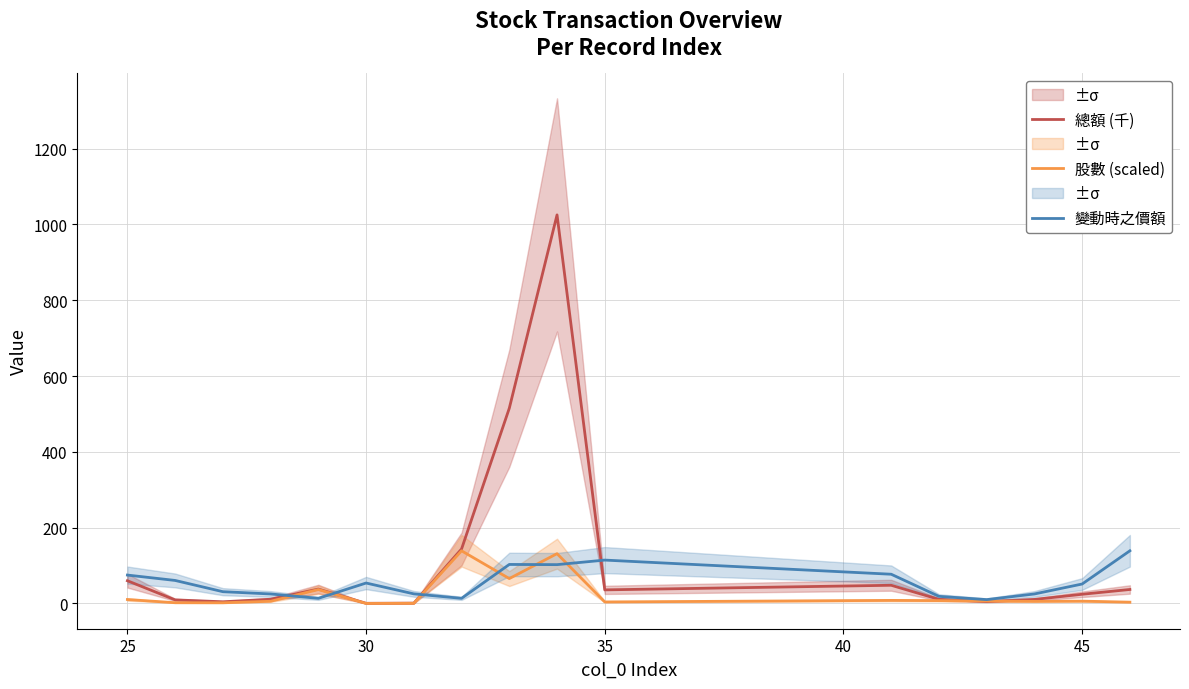

What is the maximum value for 變動時之價額?

139.0